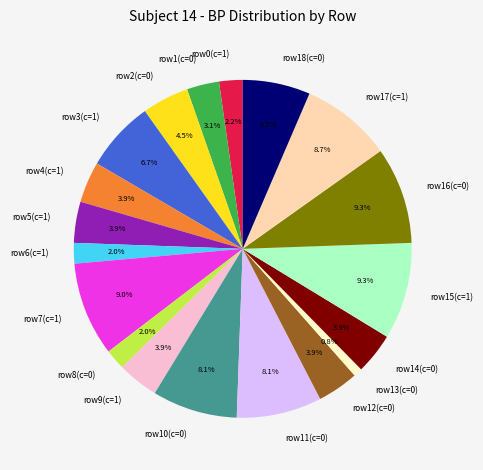

What is the smallest slice in the pie chart?

row13(c=0)